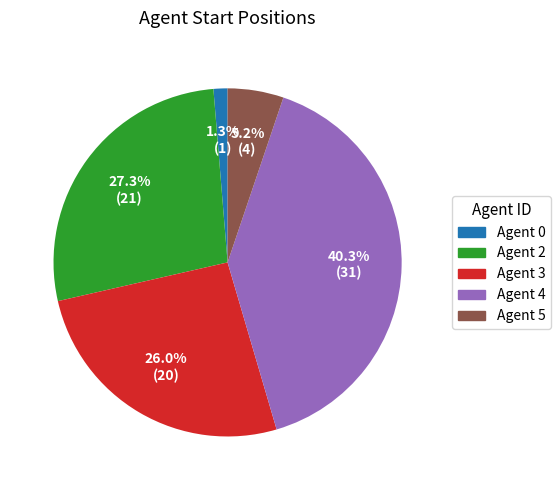

Approximately how many times larger is the value at Agent 4 compared to Agent 5?

7.8